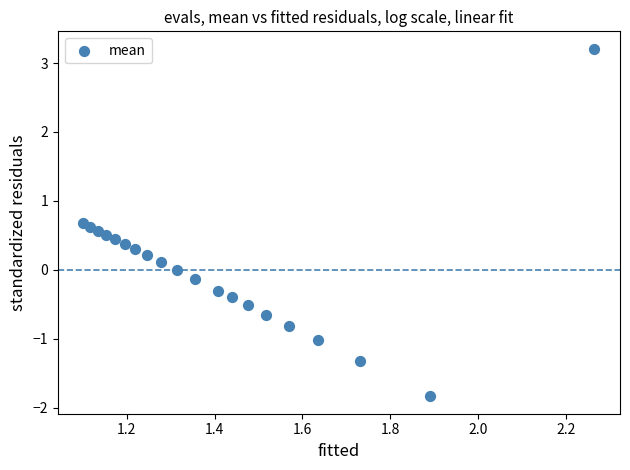

What is the range of Y values (max minus min)?

5.0